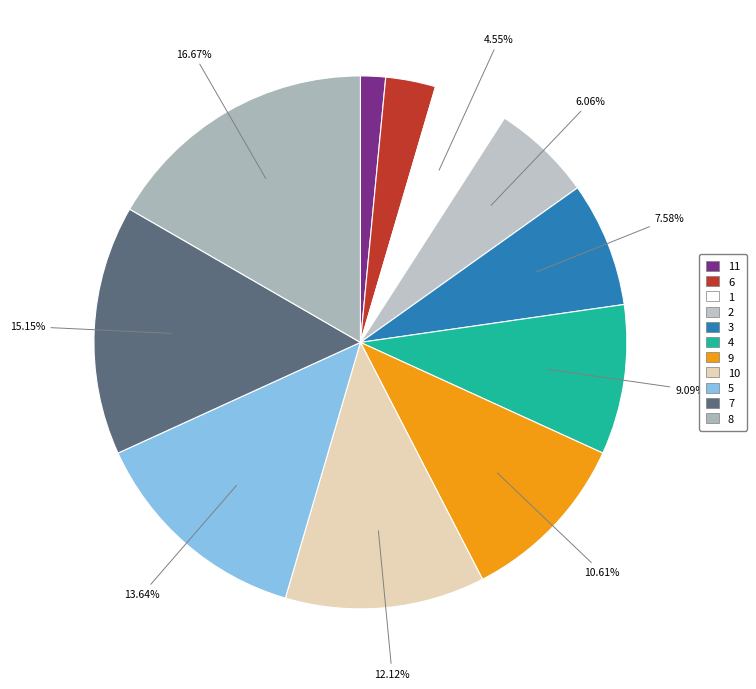

What is the change in value from 7 to 8?

+1